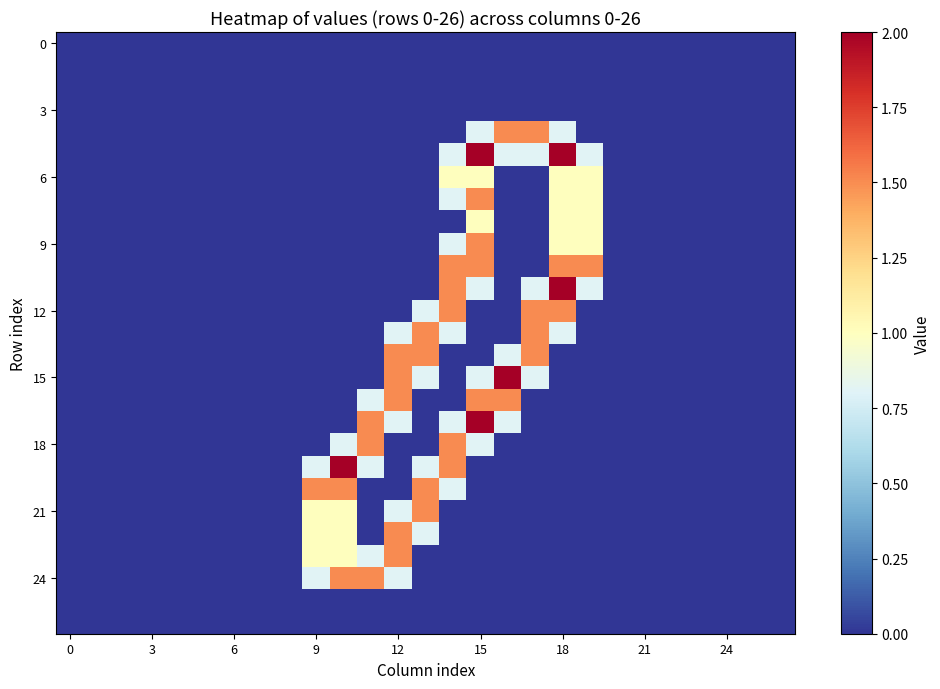

How many data points does each series have?

27